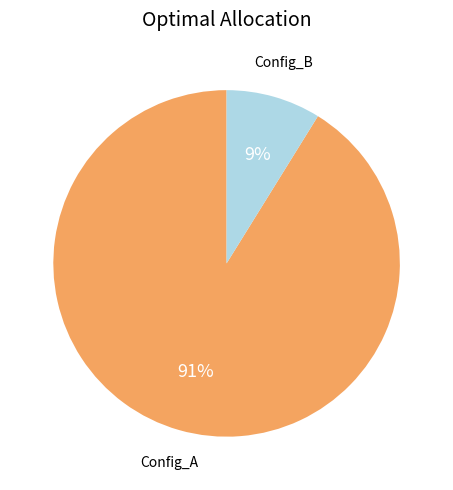

How many segments does this pie chart have?

2